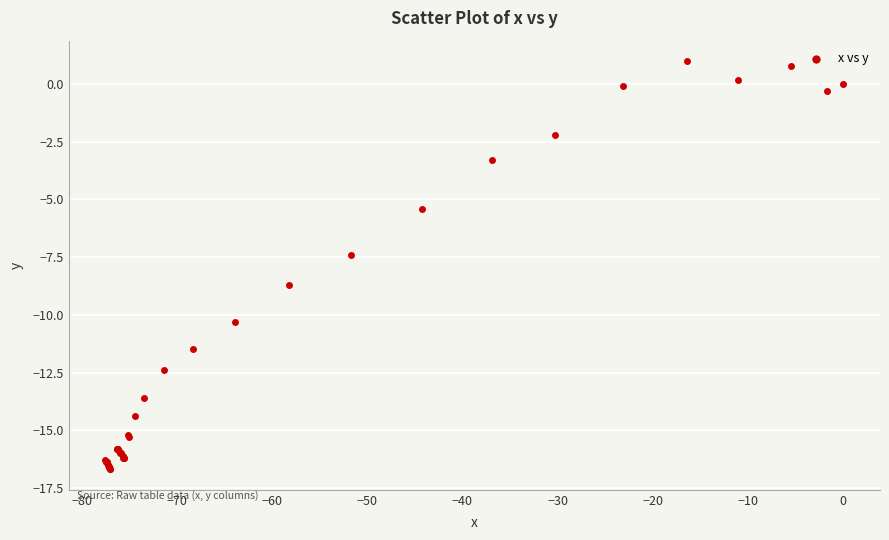

What Y value in the scatter plot is closest to -7?

-7.4